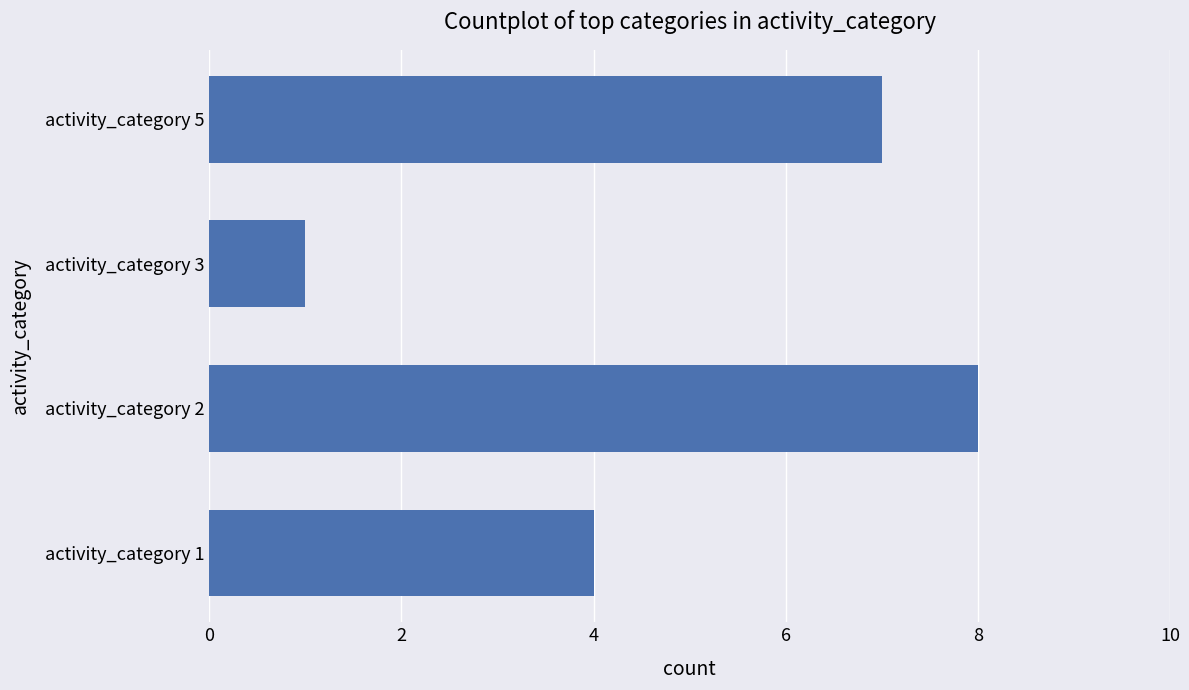

How many data points does each series have?

4